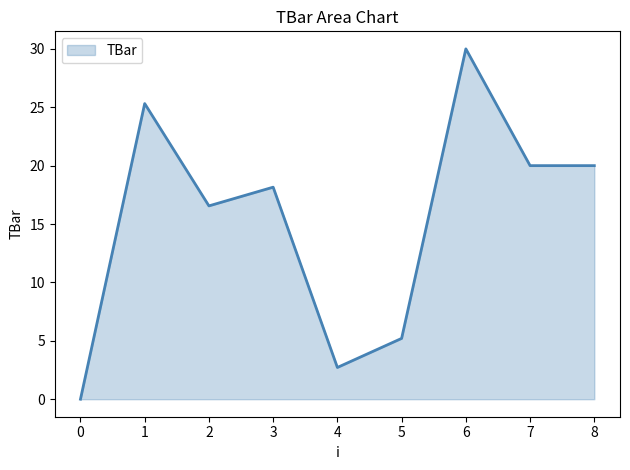

What is the sum of all values?

137.9